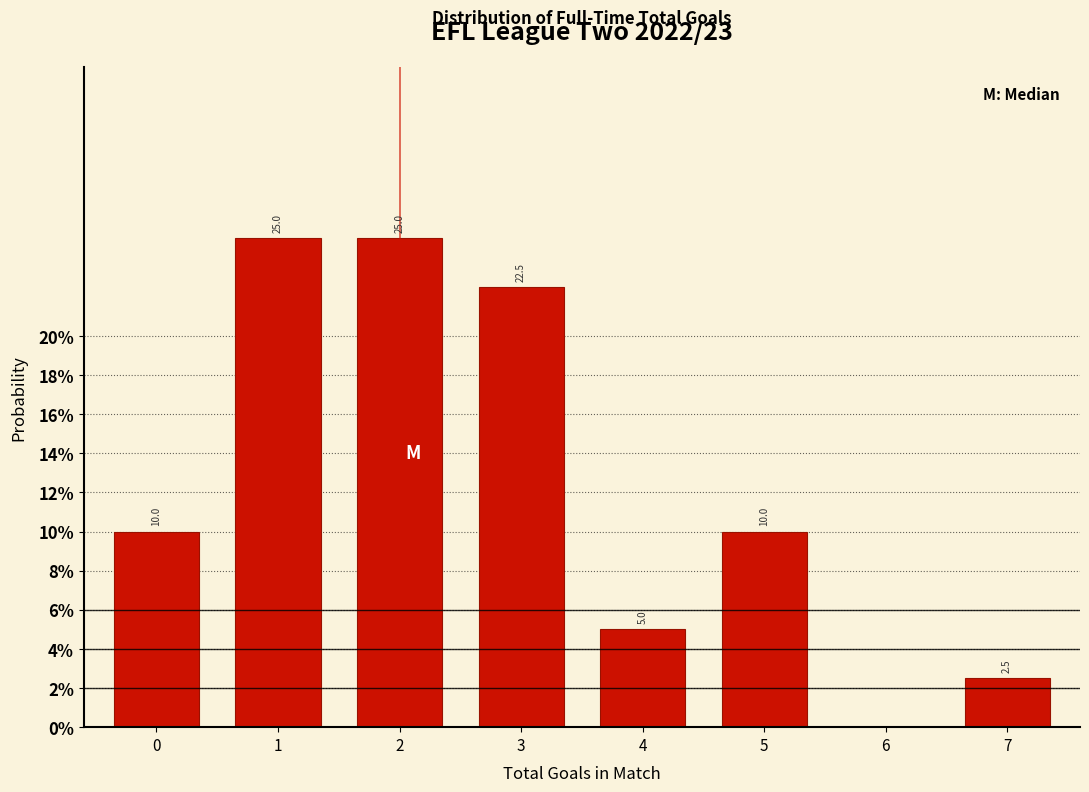

Reading right to left, extract all data points from this chart.

7=2.5	6=0.0	5=10.0	4=5.0	3=22.5	2=25.0	1=25.0	0=10.0